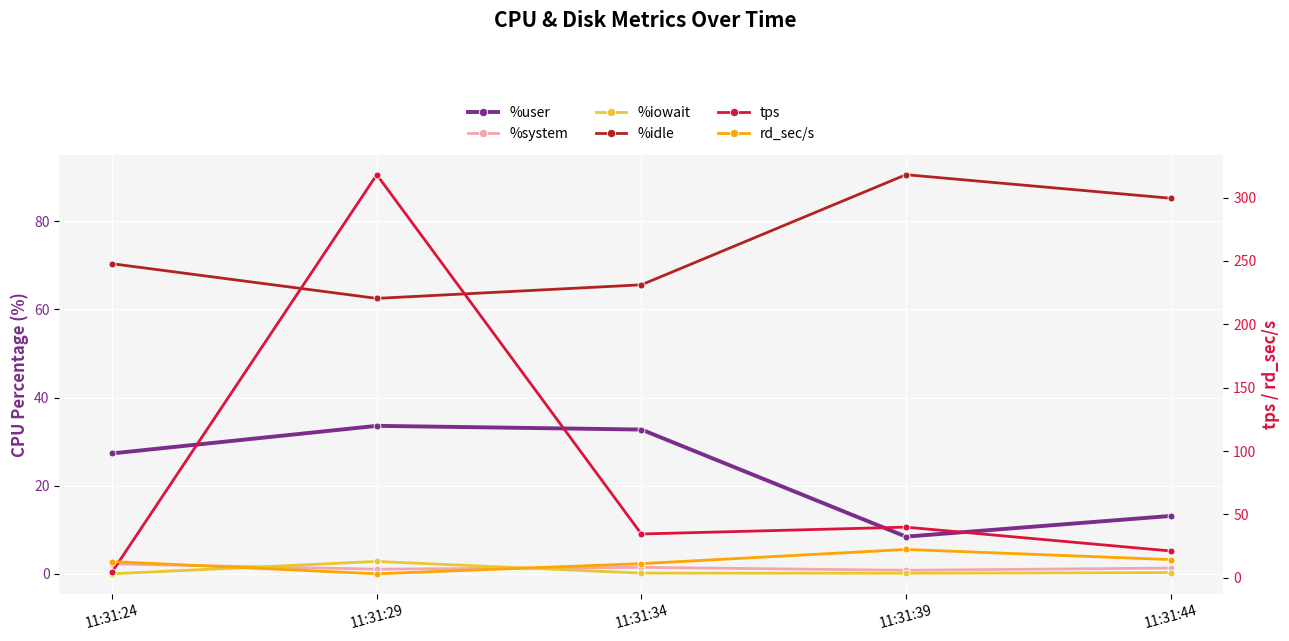

Which series has the largest total across all categories?

tps